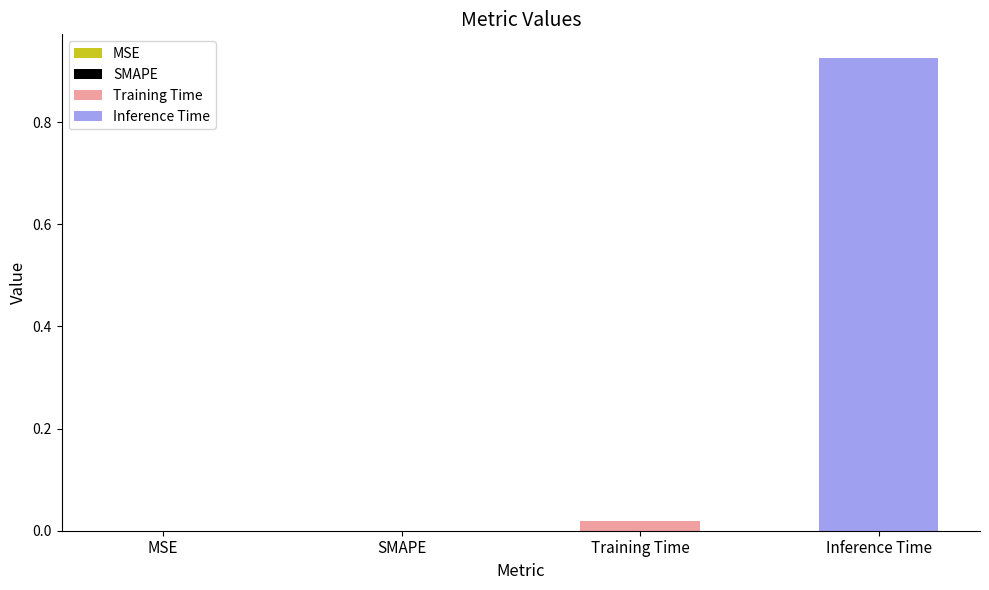

List the series in order of their overall mean, highest first.

Inference Time, Training Time